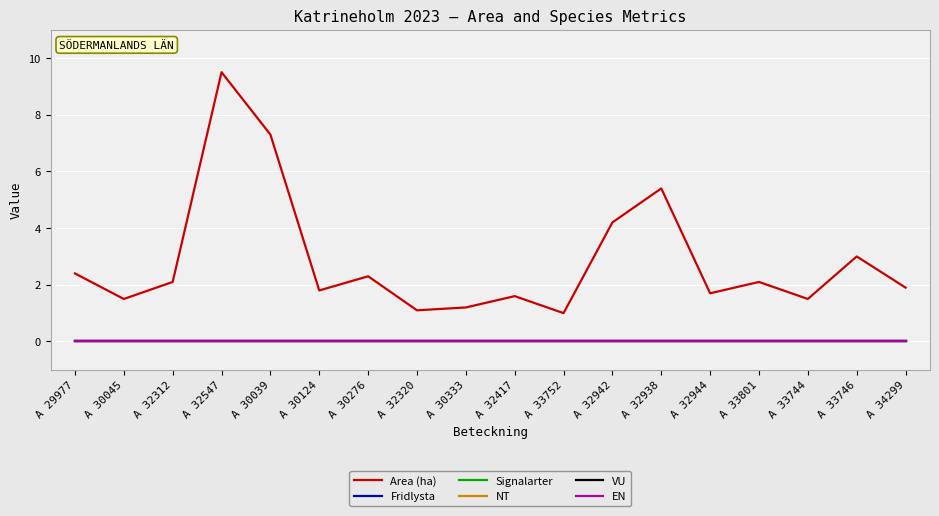

What is the spread (max minus min) of values at A 30333?

1.2